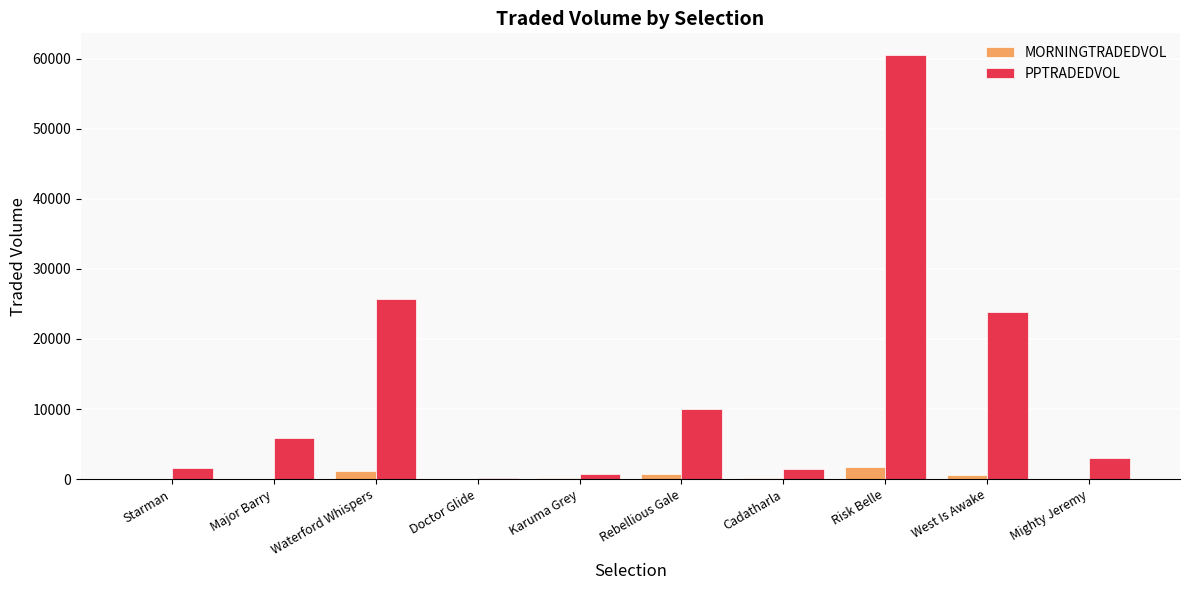

Which label corresponds to the largest value in the chart?

Risk Belle